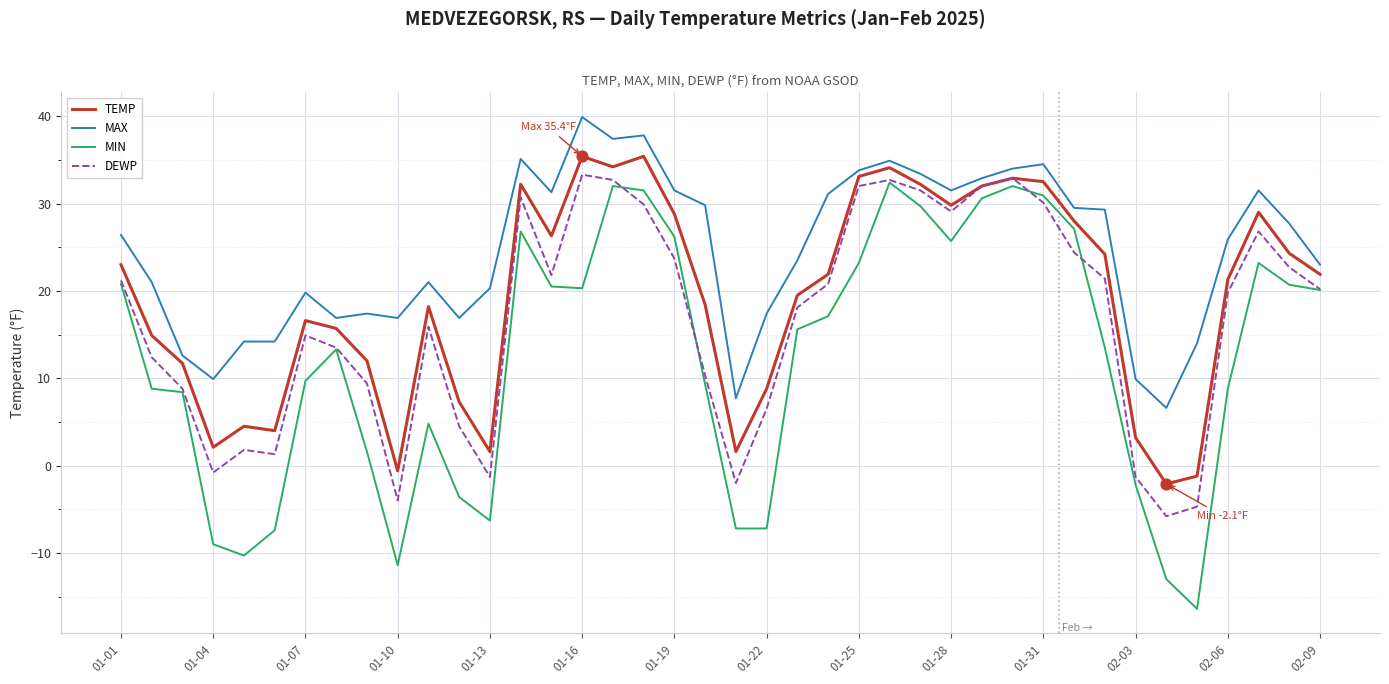

Which series has the largest range (max minus min)?

MIN